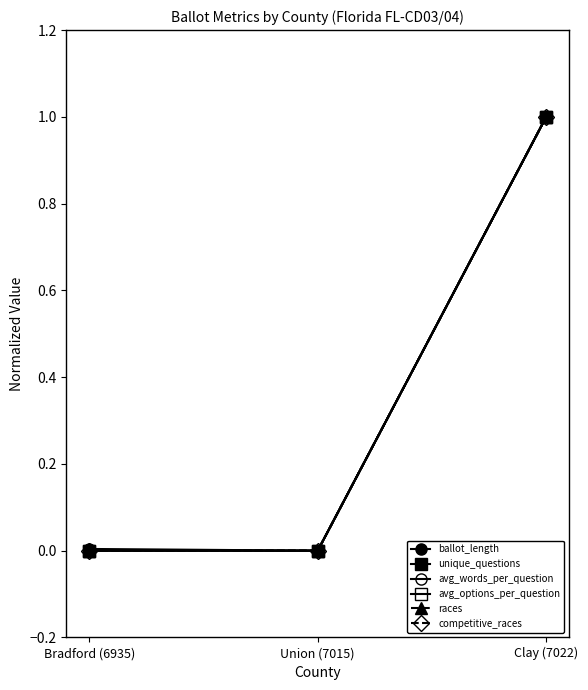

What is the label of the 3rd point from the left?

Clay (7022)